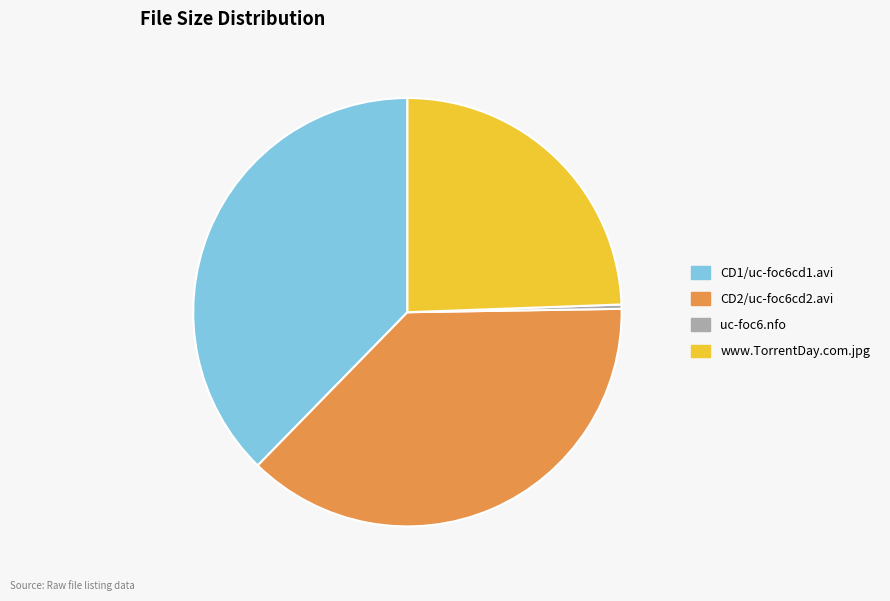

Which category has the smallest portion of the pie?

uc-foc6.nfo